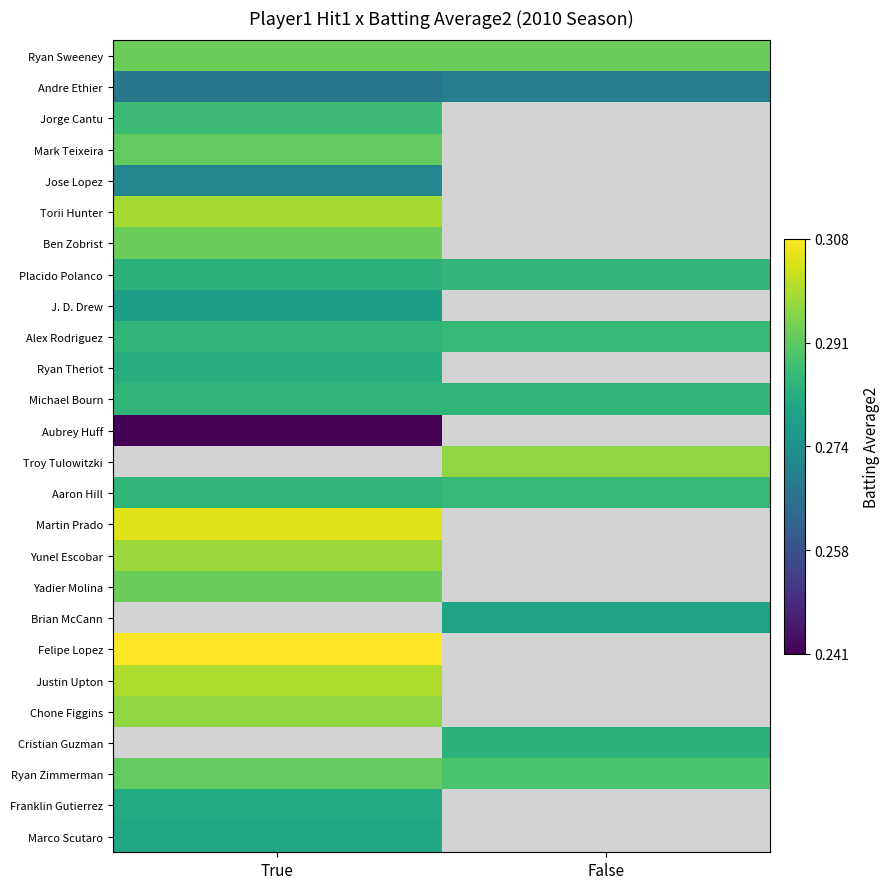

What is the difference between the highest and lowest values at True?

0.1